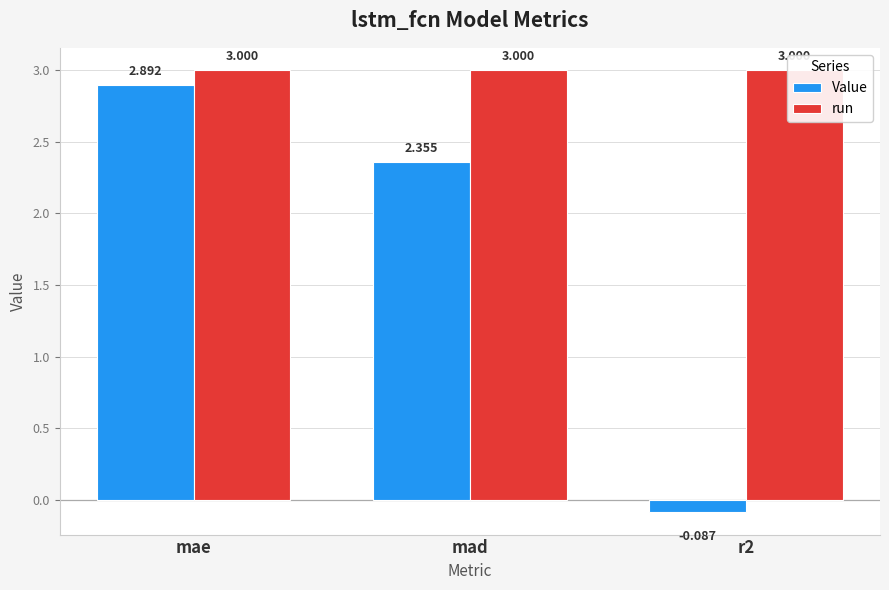

Reading left to right, list all the values displayed in this chart.

Value: 2.9	2.4	-0.1
run: 3.0	3.0	3.0